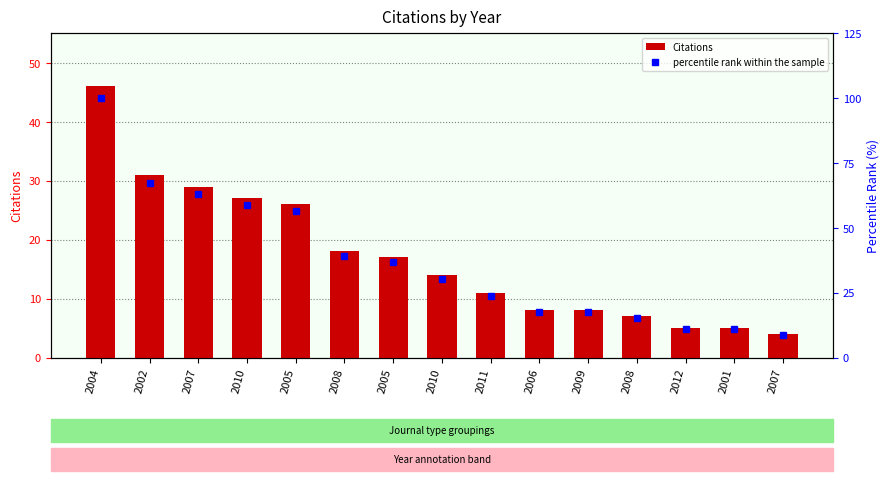

Which series has the widest spread of values?

percentile rank within the sample